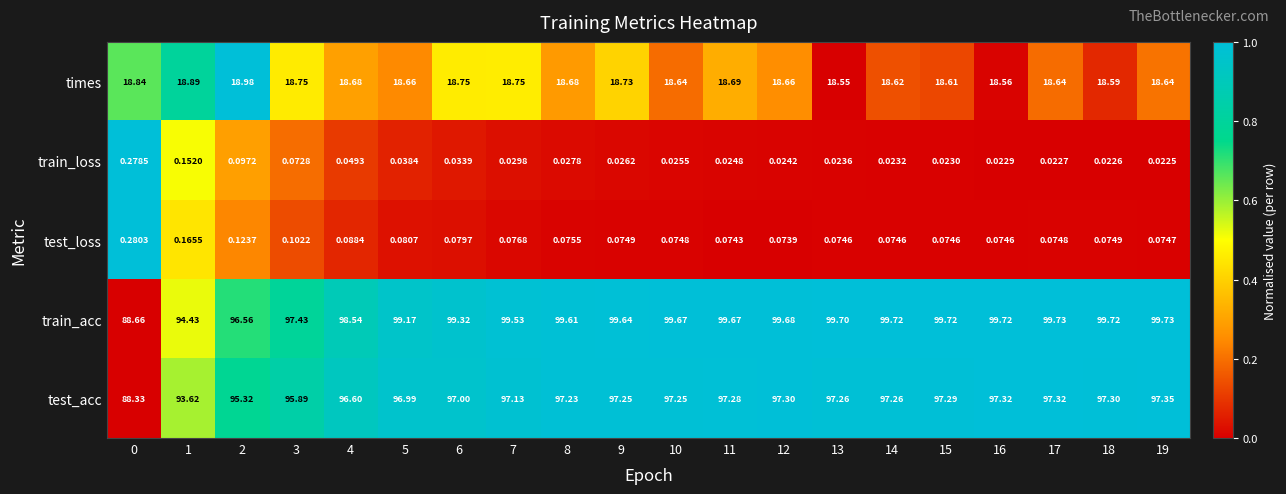

Which category has the lowest value across all series?

19